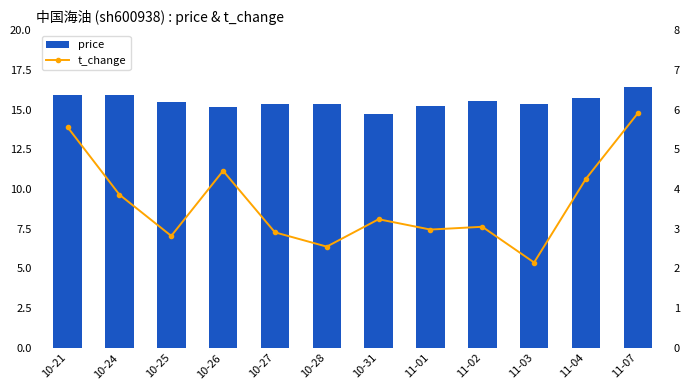

What is the smallest value displayed?

2.1